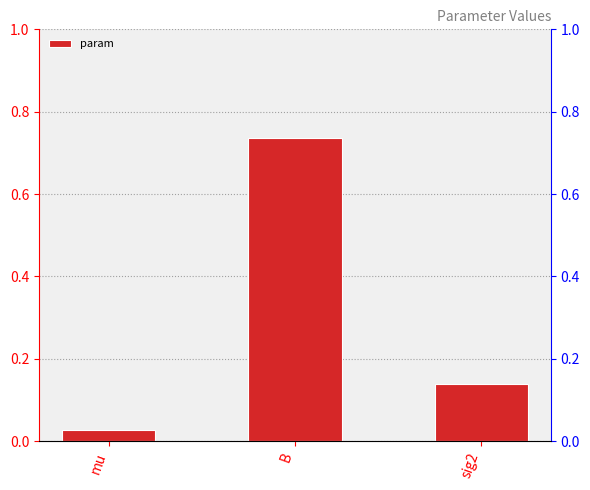

Rank the categories by value from lowest to highest.

mu, sig2, B